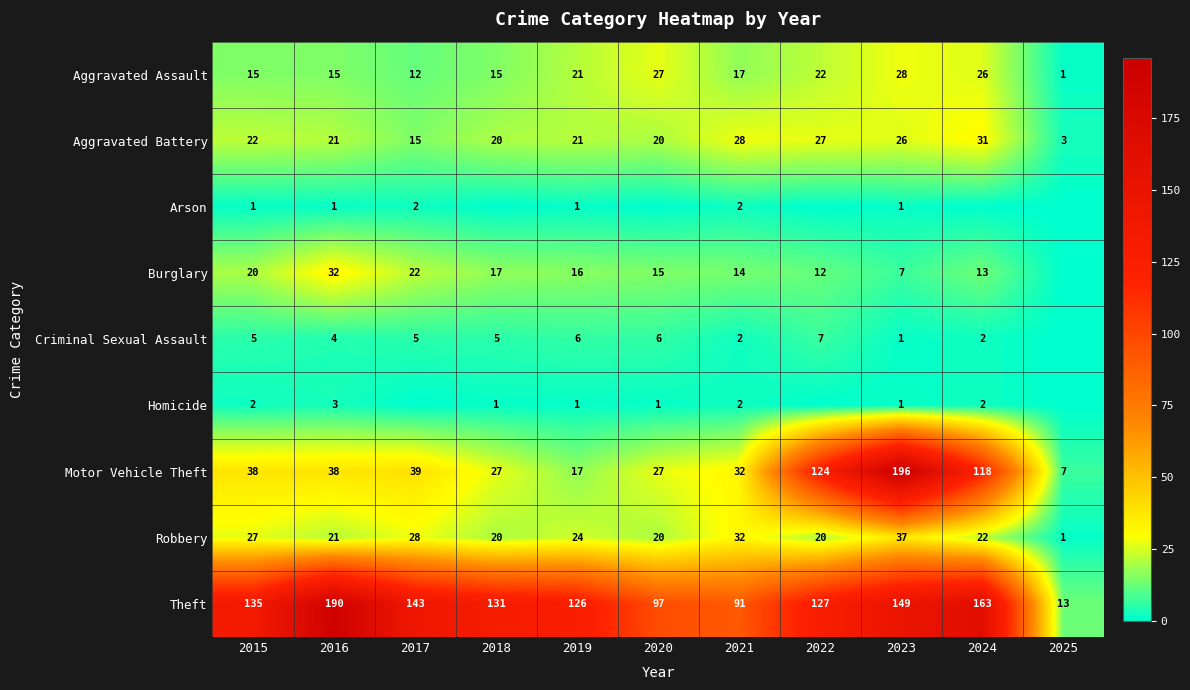

How many values in the Aggravated Battery series are below 21?

4